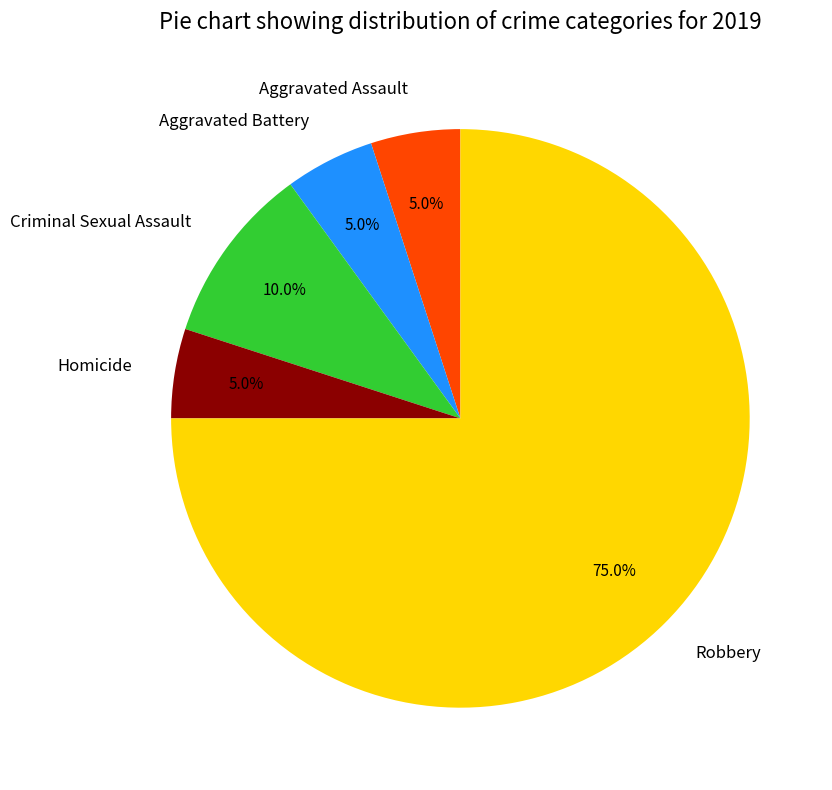

True or false: Criminal Sexual Assault accounts for 10% of the total.

True